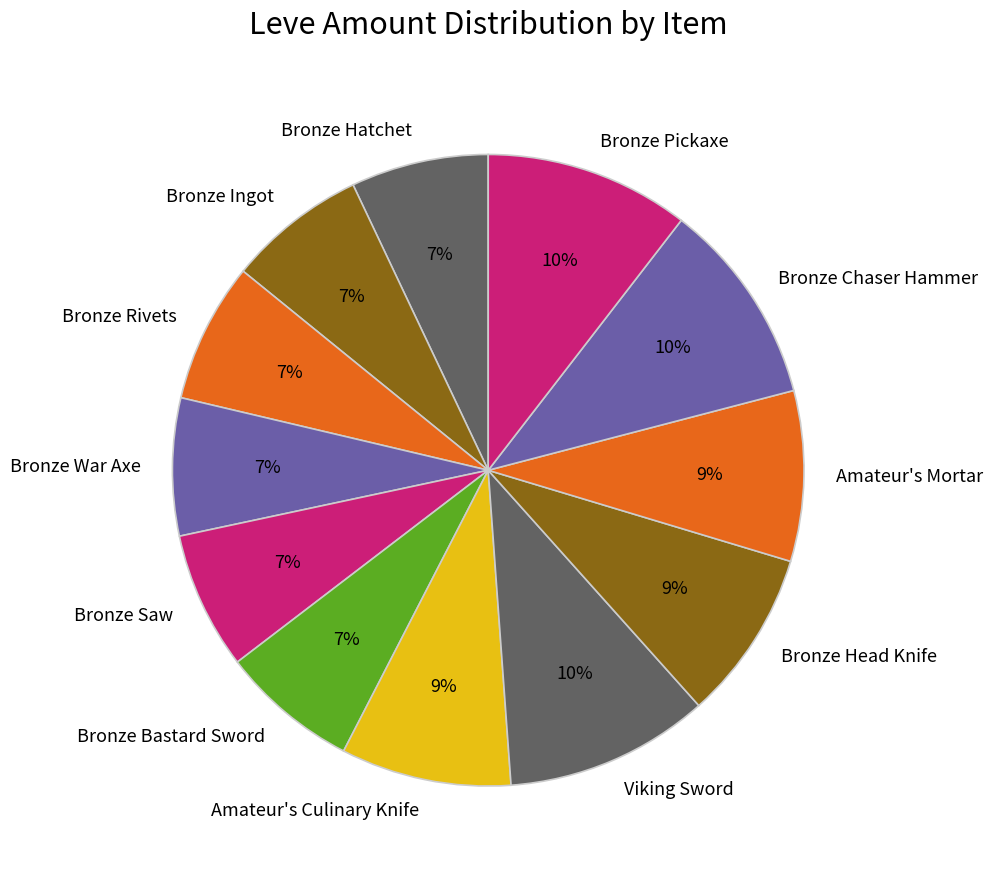

Is there any slice that represents more than half of the pie?

No